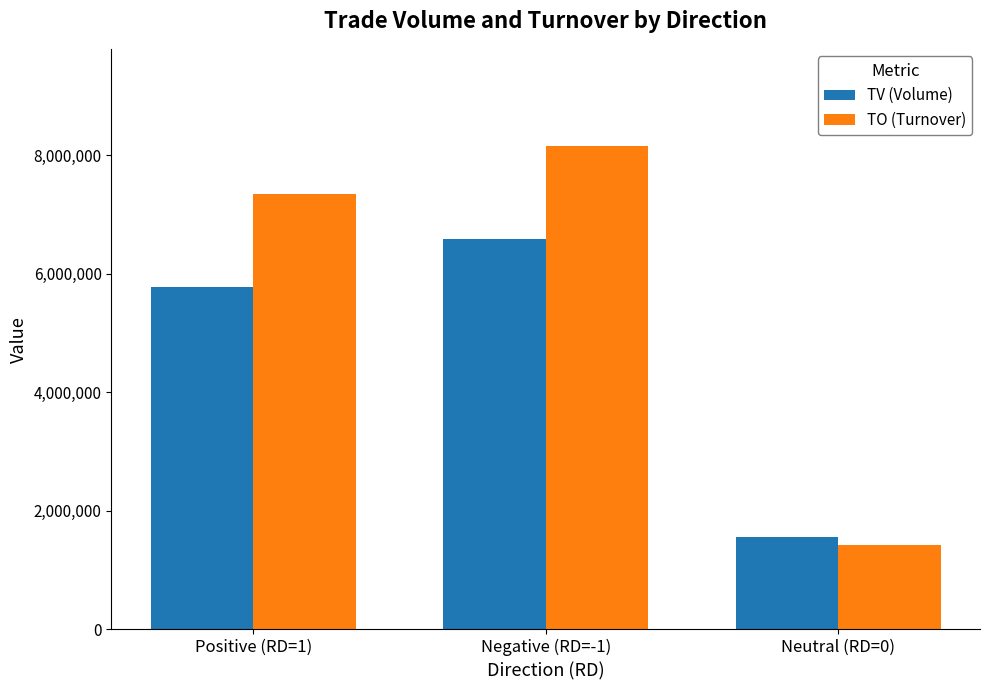

How many data points in TV (Volume) are less than 5769000?

1